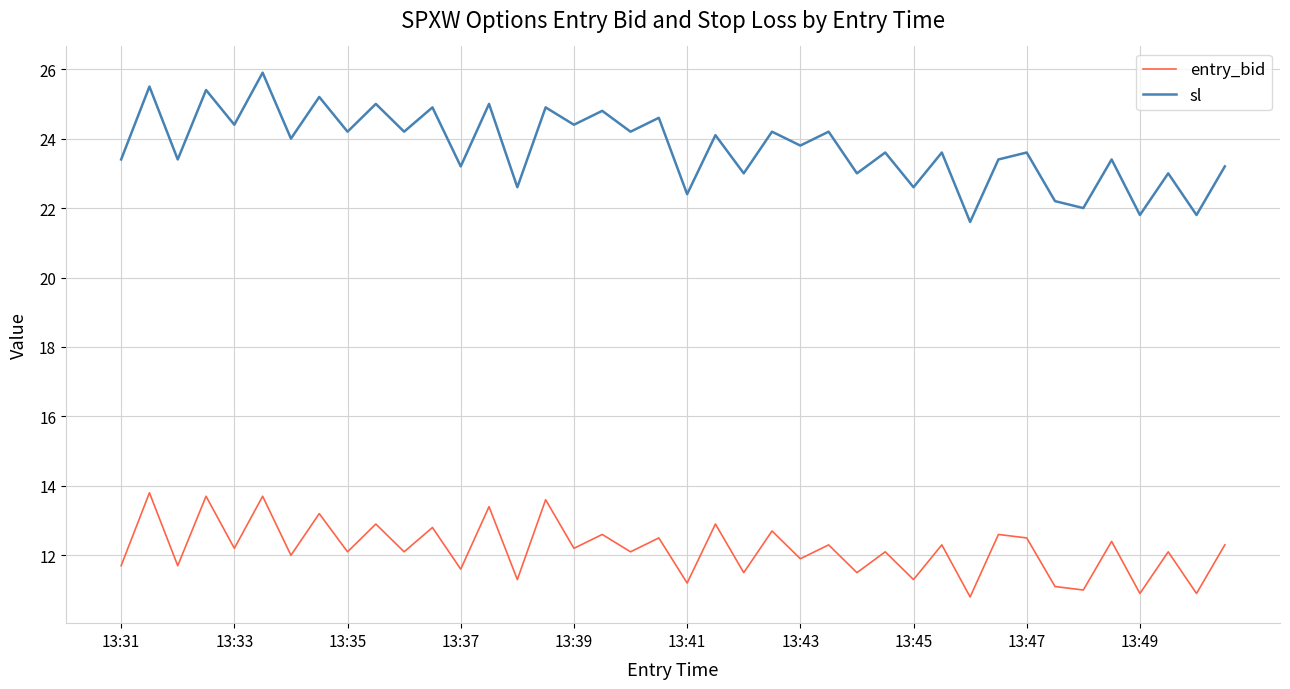

True or false: sl and entry_bid cross at least once.

False